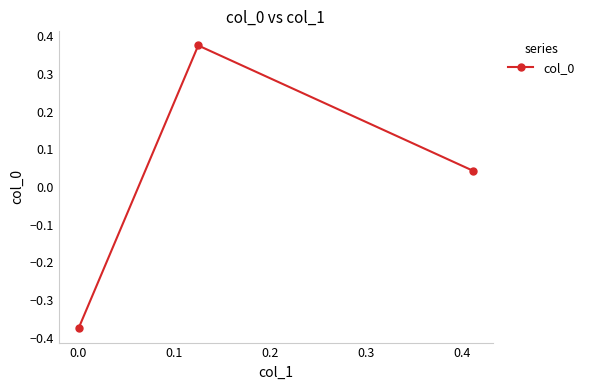

How many lines are shown in the chart?

1